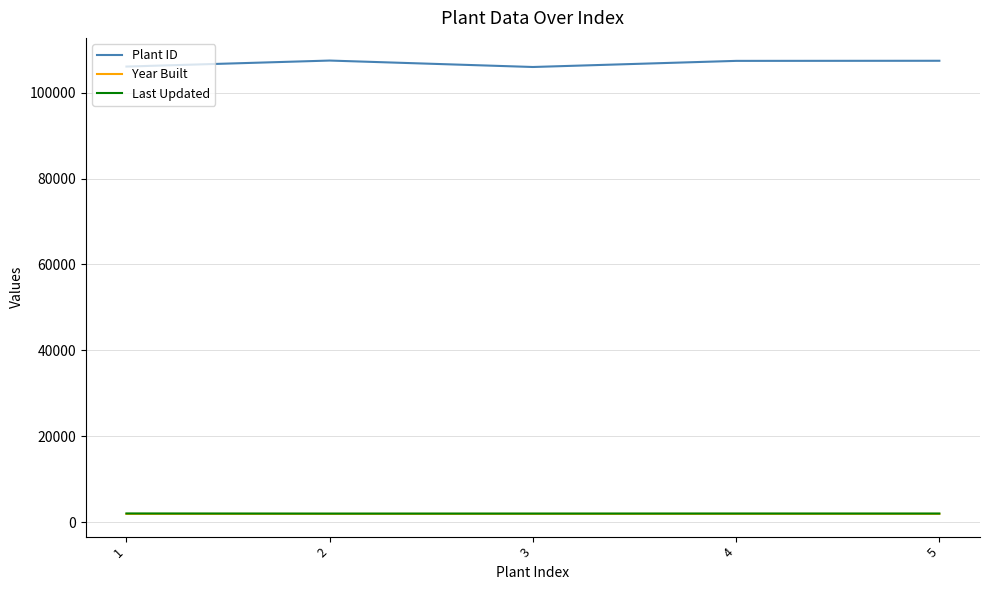

Is the value of Plant ID at 1 greater than the value of Year Built at 1?

Yes